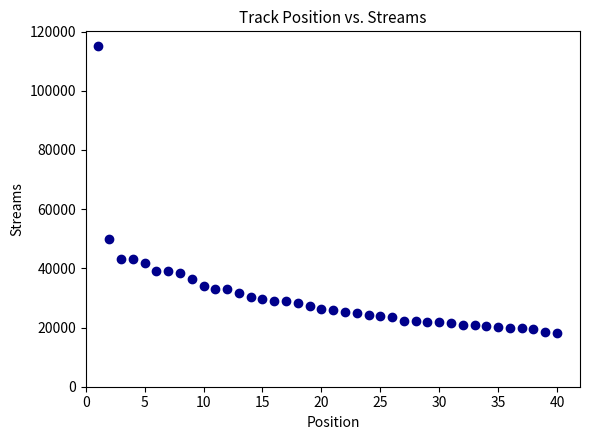

What Y value in the scatter plot is closest to 66749?

50057